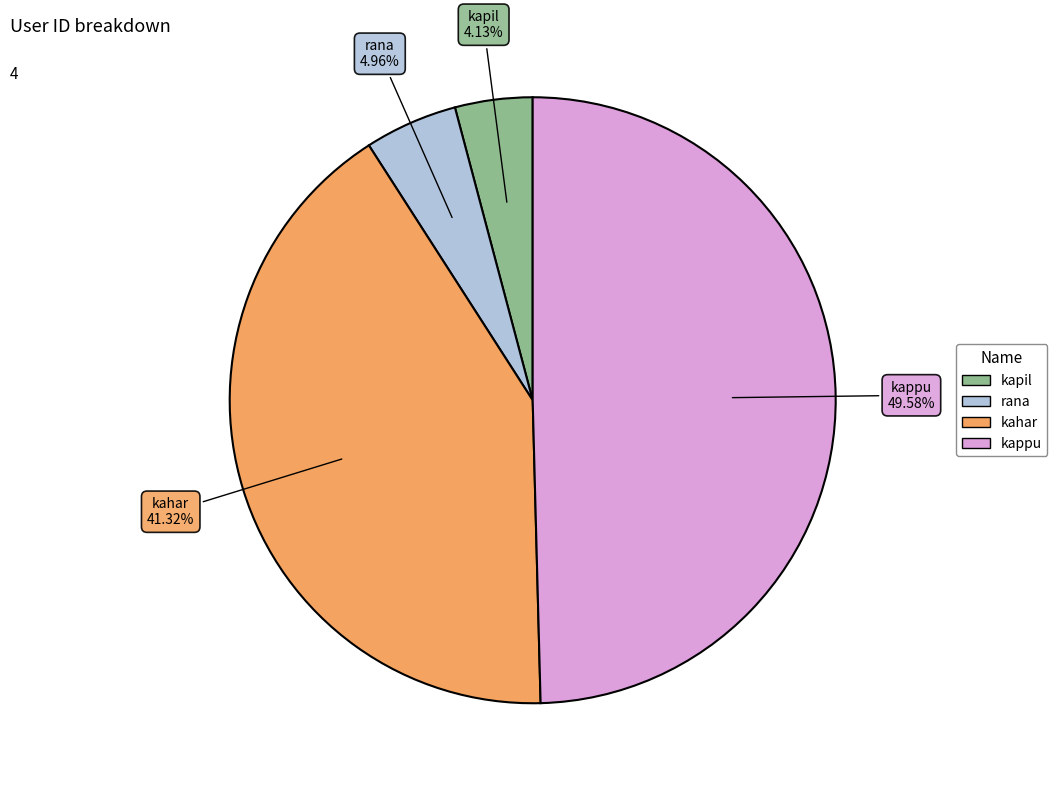

Is rana the majority of the pie?

No